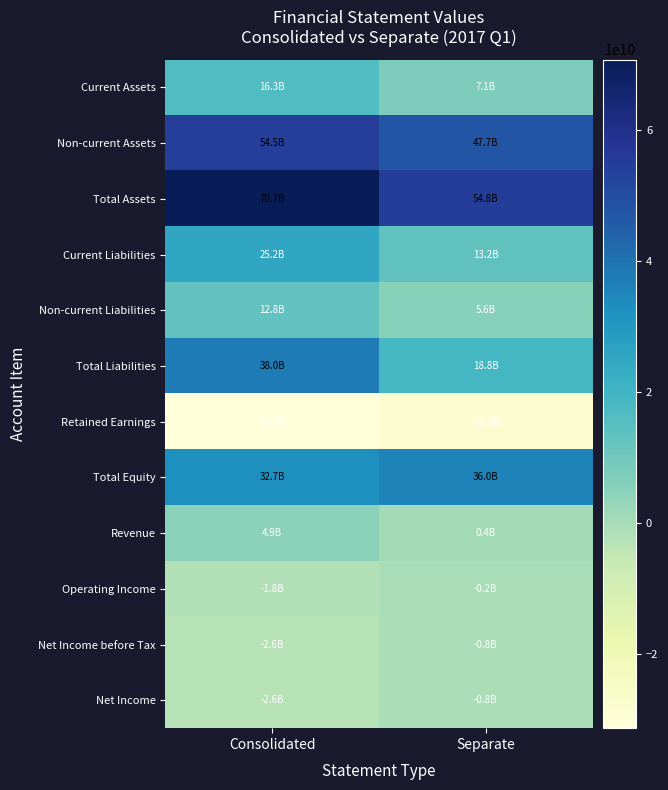

What is the smallest value displayed?

-31262948052